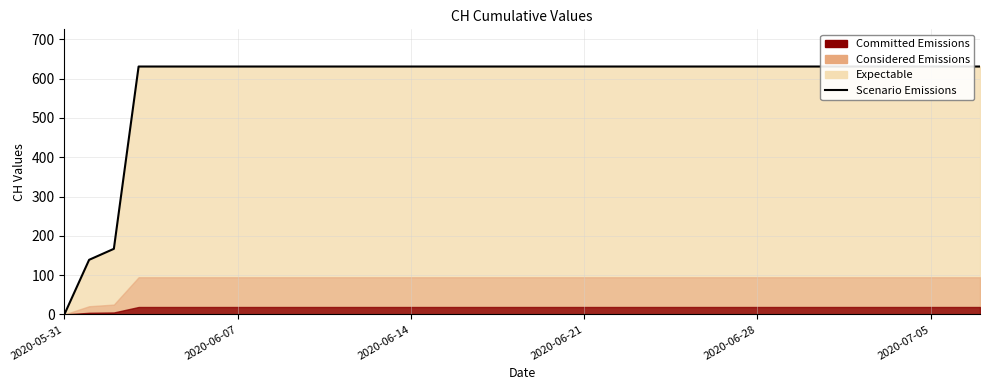

How many lines are shown in the chart?

1